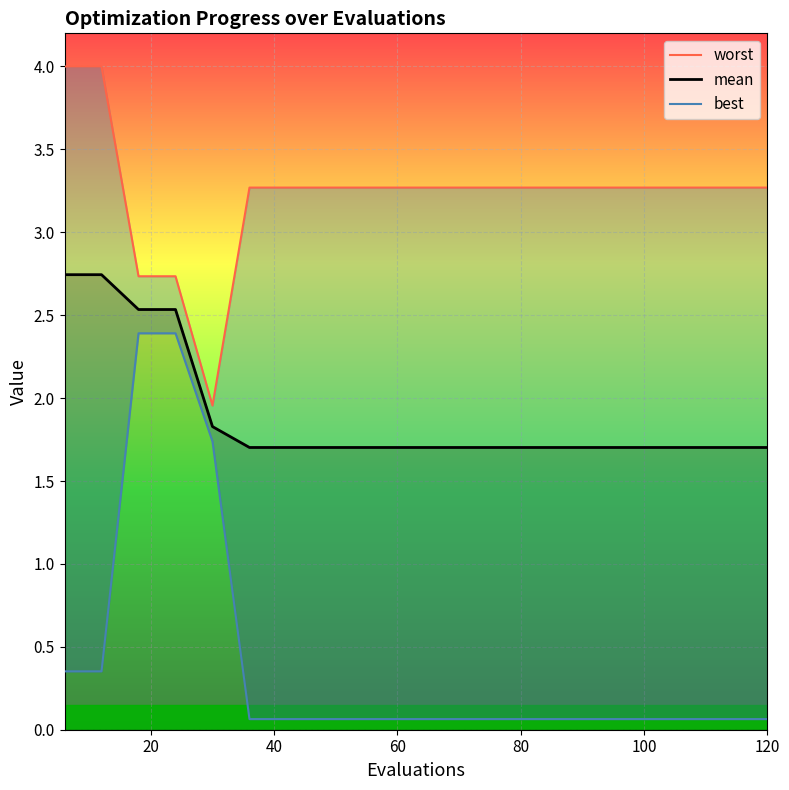

What are all the series names shown in the legend?

worst, mean, best